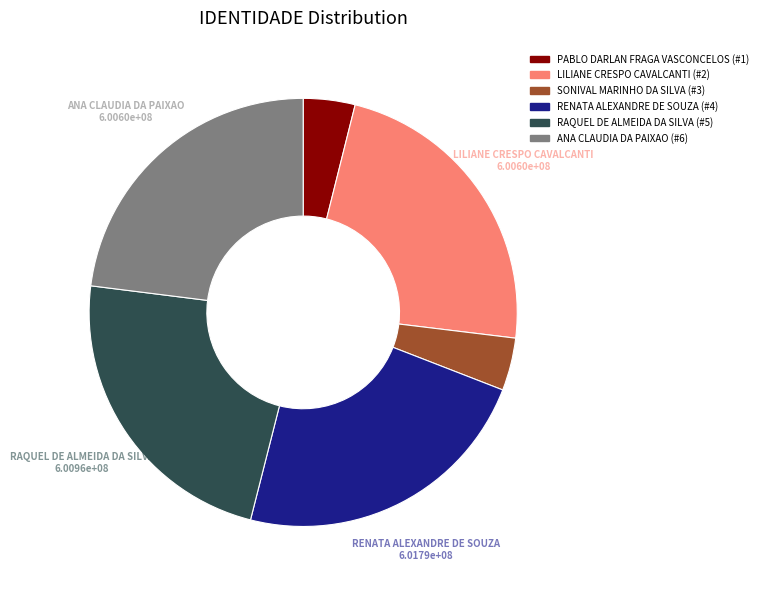

Count the number of slices in the pie.

6